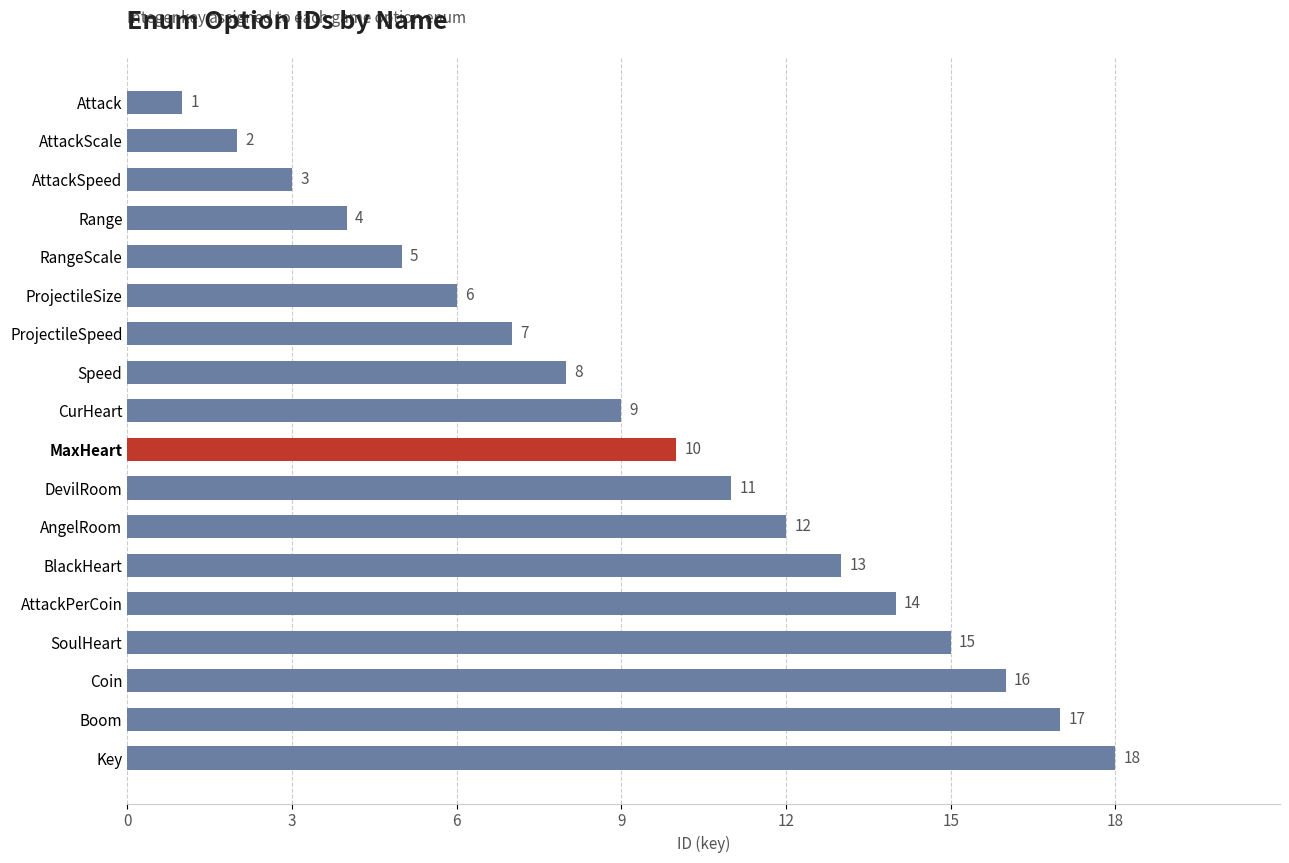

How many values are below 10?

9